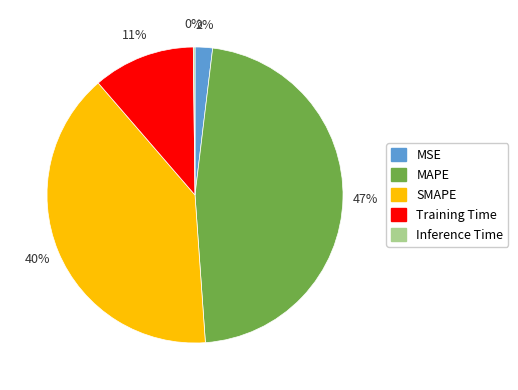

Is it true that MSE is 2% of the pie?

True